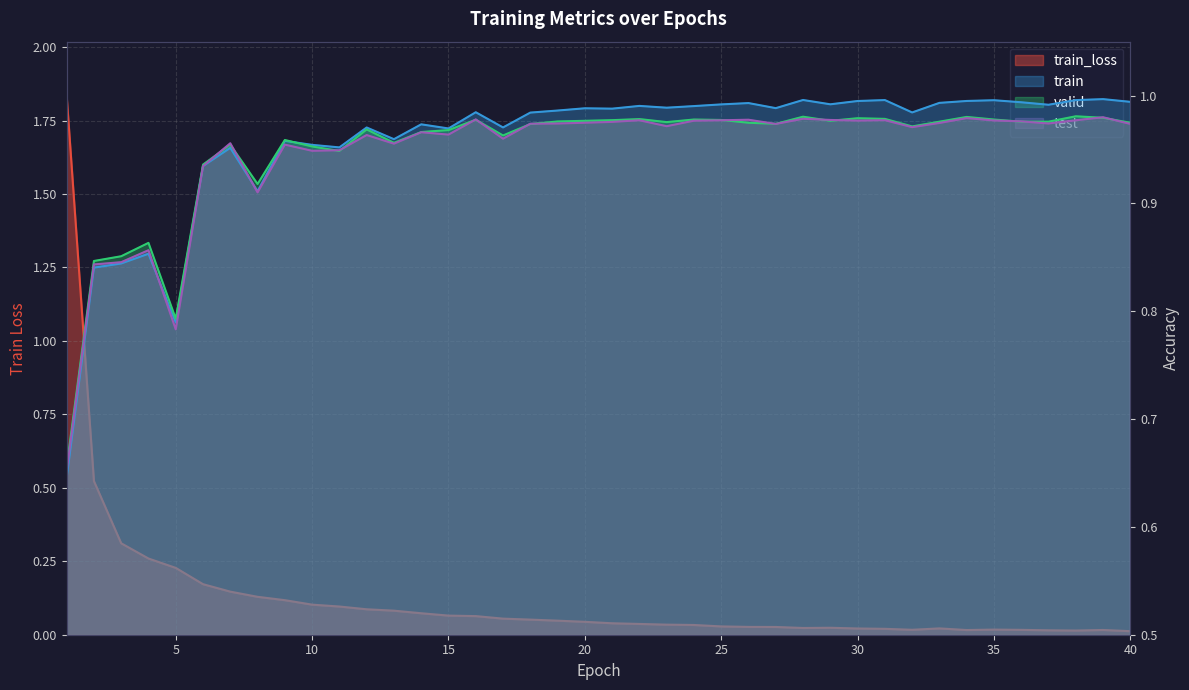

In train_loss, how many points are lower than both neighbors (excluding endpoints)?

4